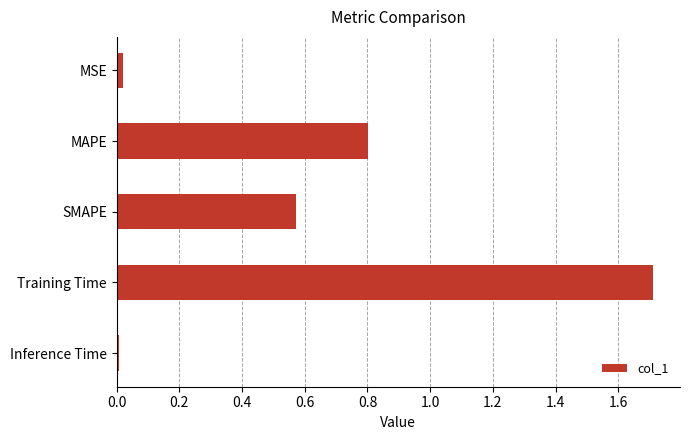

What is the greatest value displayed?

1.7